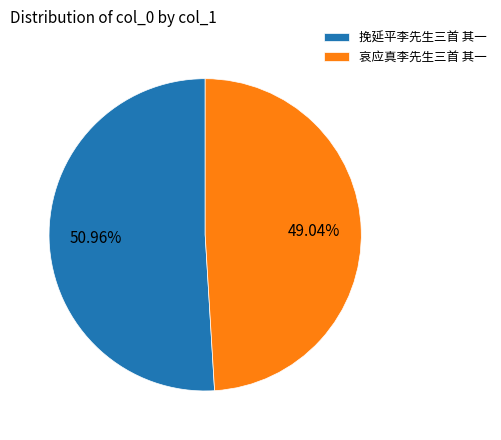

Combined, what portion of the pie is 挽延平李先生三首 其一 and 哀应真李先生三首 其一?

100.0%